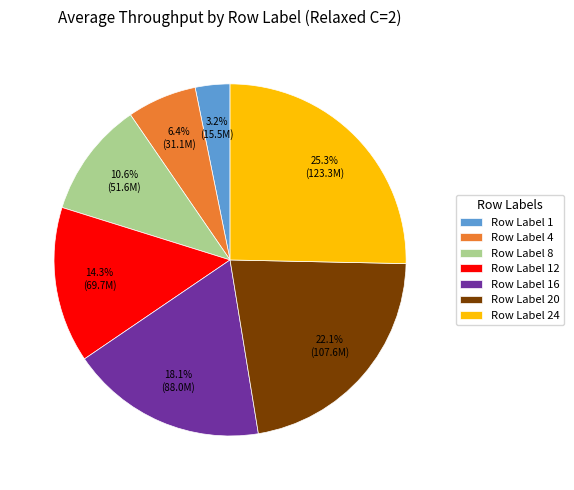

What percentage do Row Label 20 and Row Label 1 together represent?

25.3%